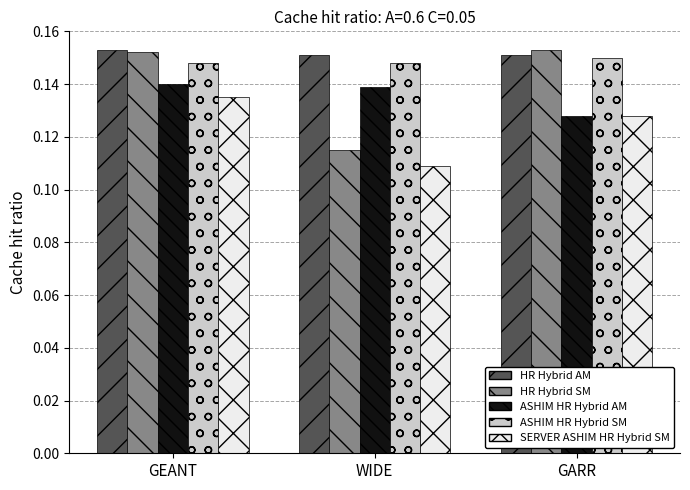

Which category has the lowest value across all series?

WIDE